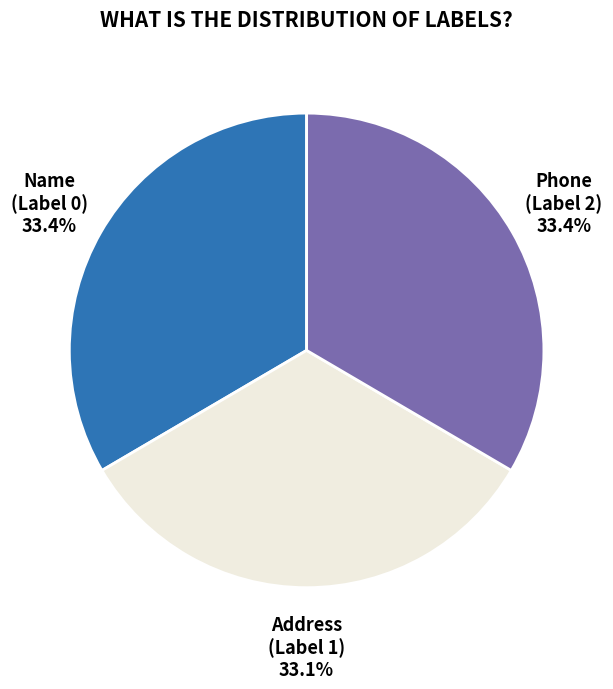

Does any single category account for the majority?

No